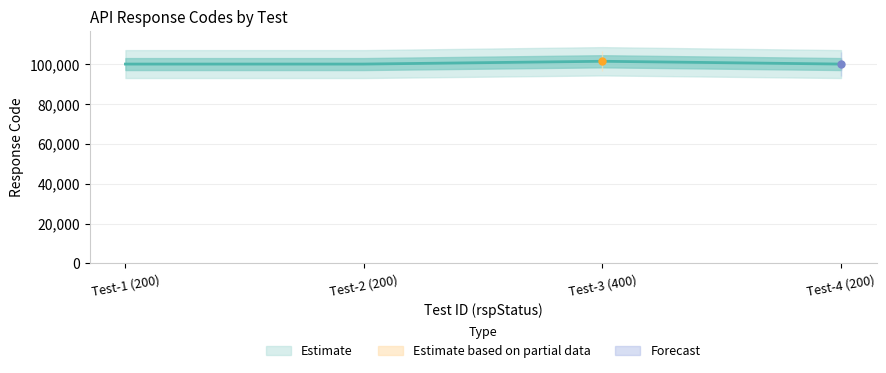

The value at Test-3 (400) is 101400. True or false?

True